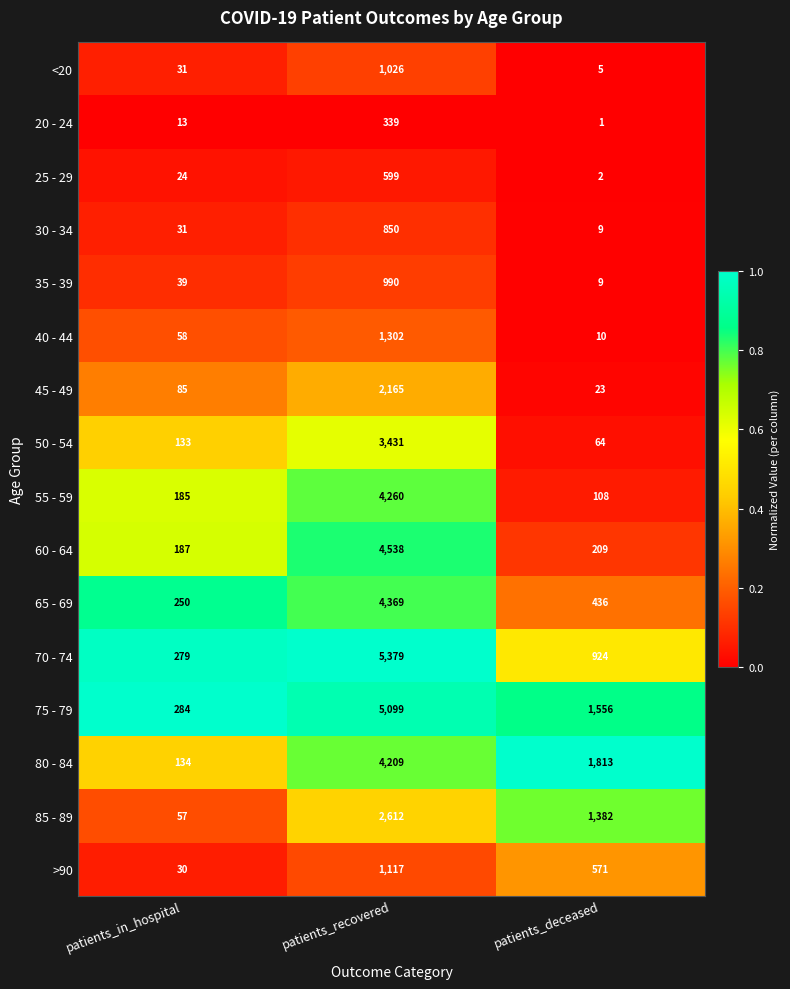

How many data points does each series have?

3